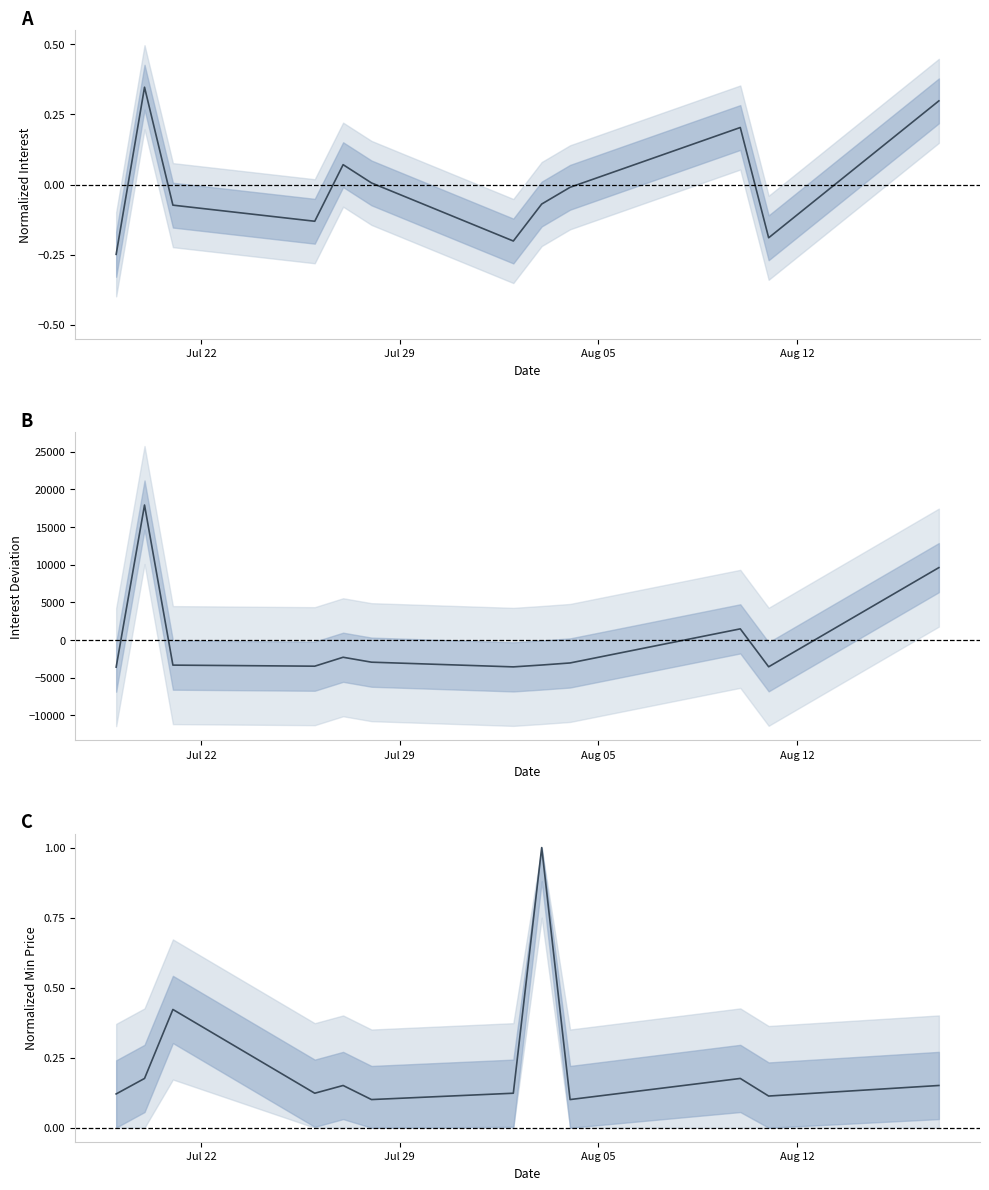

What is the difference between the second highest and minimum values in the 想去人数 (centered) series?

13204.0